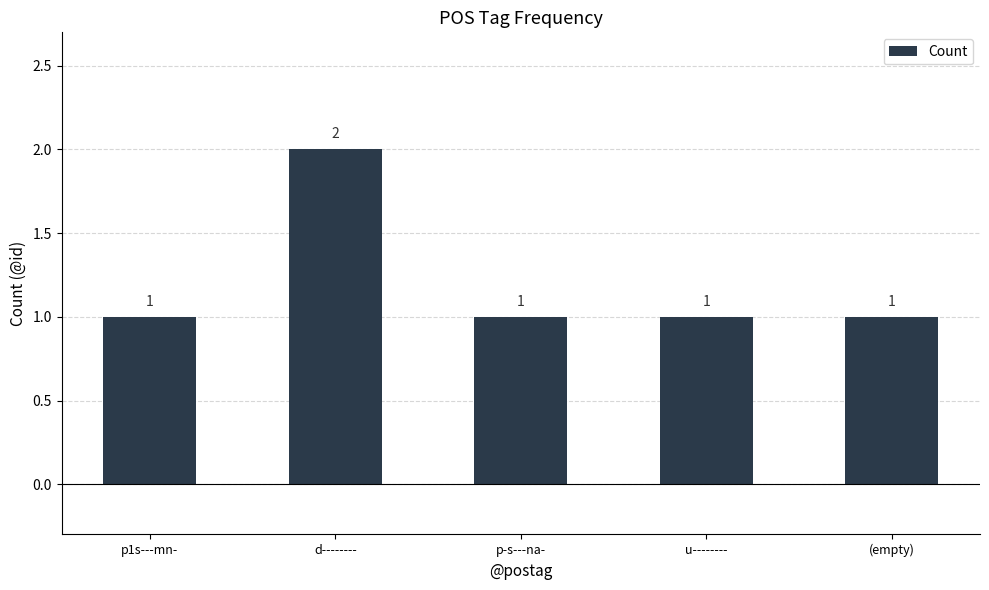

Reading left to right, transcribe all the data shown in this chart.

p1s---mn-=1	d--------=2	p-s---na-=1	u--------=1	(empty)=1